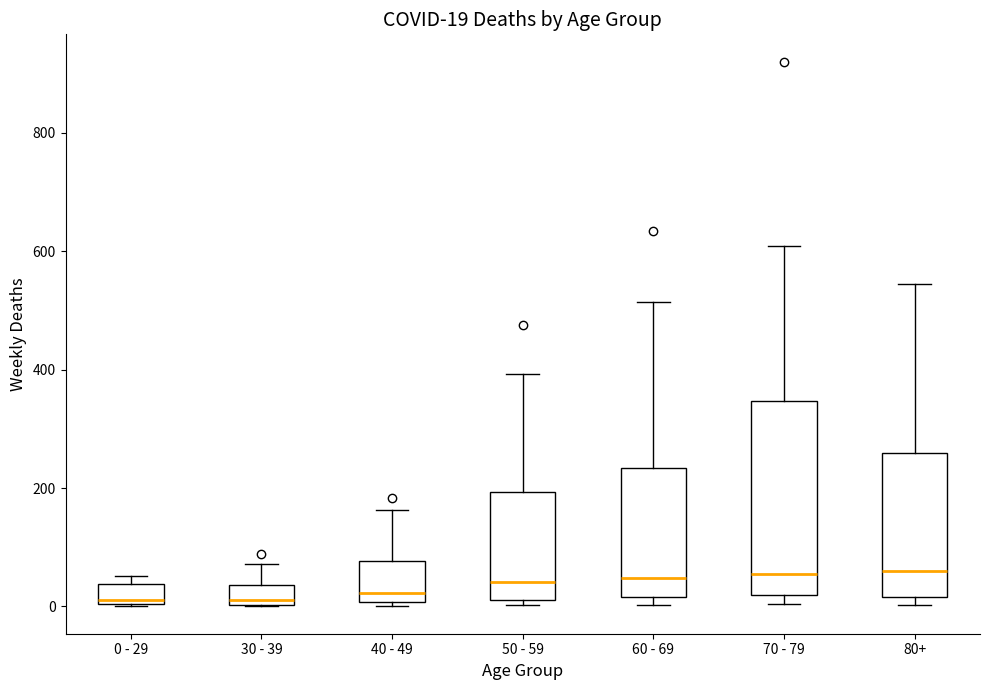

Comparing the boxes themselves (not the whiskers), which one is the tallest?

70 - 79